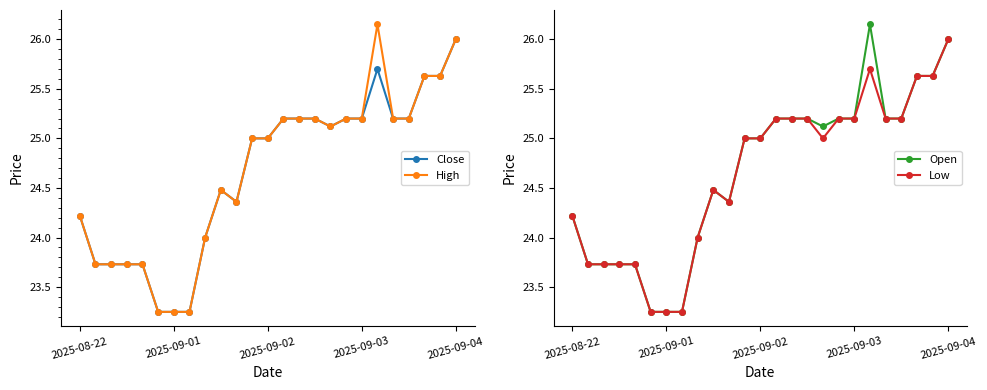

Reading right to left, what are all the values shown in this chart?

Close: 26.0	25.6	25.6	25.2	25.2	25.7	25.2	25.2	25.1	25.2	25.2	25.2	25.0	25.0	24.4	24.5	24.0	23.2	23.2	23.2	23.7	23.7	23.7	23.7	24.2
High: 26.0	25.6	25.6	25.2	25.2	26.1	25.2	25.2	25.1	25.2	25.2	25.2	25.0	25.0	24.4	24.5	24.0	23.2	23.2	23.2	23.7	23.7	23.7	23.7	24.2
Open: 26.0	25.6	25.6	25.2	25.2	26.1	25.2	25.2	25.1	25.2	25.2	25.2	25.0	25.0	24.4	24.5	24.0	23.2	23.2	23.2	23.7	23.7	23.7	23.7	24.2
Low: 26.0	25.6	25.6	25.2	25.2	25.7	25.2	25.2	25.0	25.2	25.2	25.2	25.0	25.0	24.4	24.5	24.0	23.2	23.2	23.2	23.7	23.7	23.7	23.7	24.2